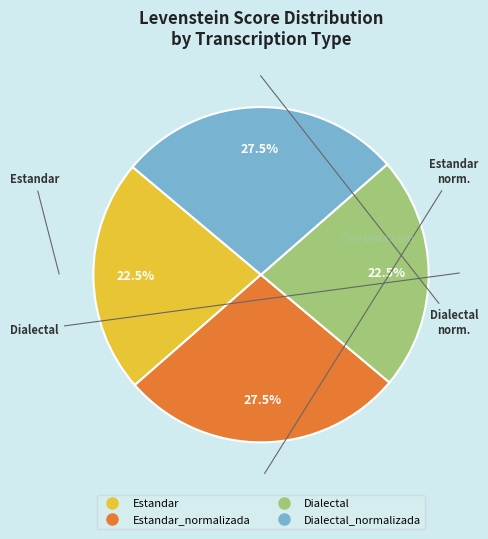

Count the number of slices in the pie.

4